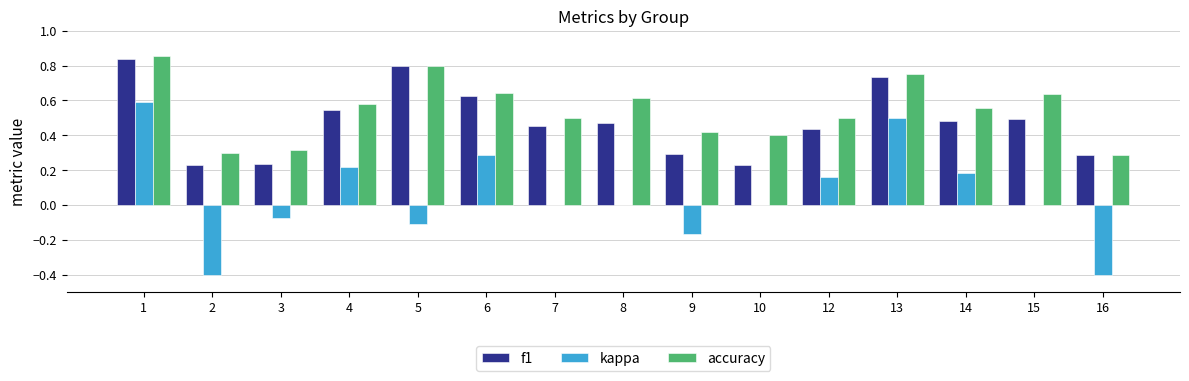

Are the bars grouped side by side (vs. stacked)?

Yes